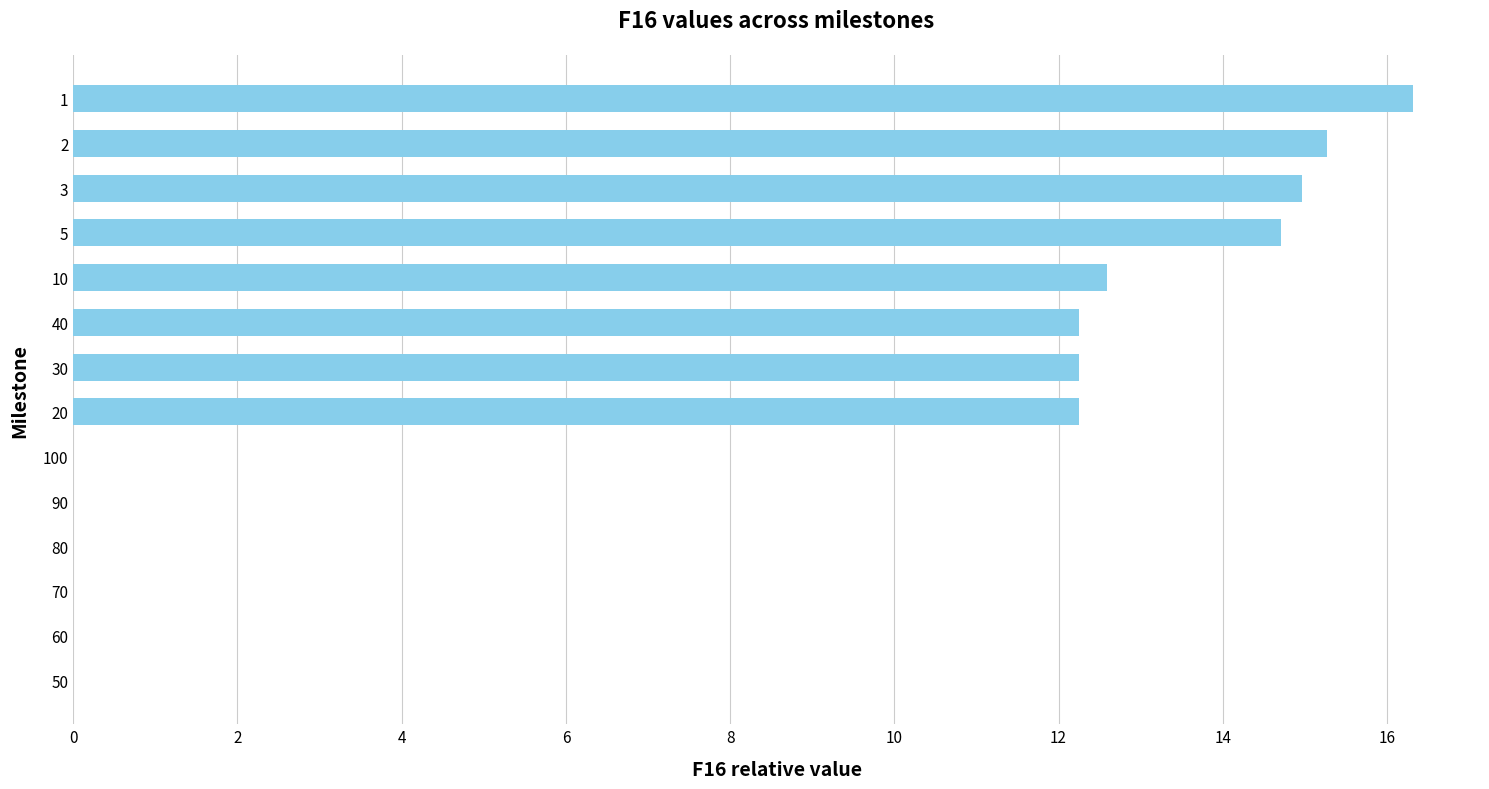

Approximately how many times larger is the value at 3 compared to 30?

1.2